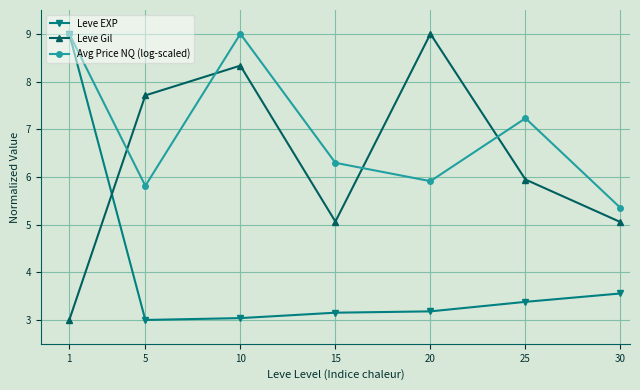

At how many categories does at least one series exceed 8?

3